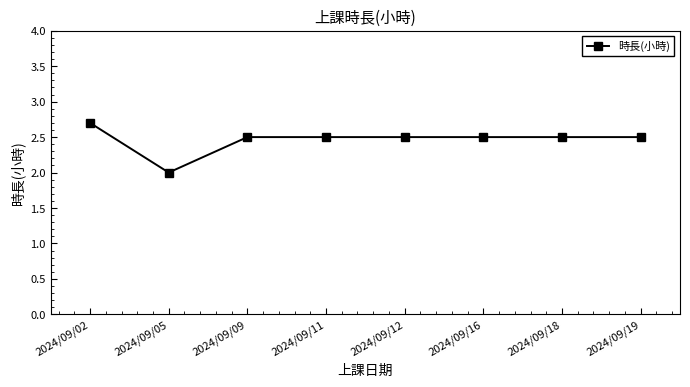

Is it true that the value at 2024/09/05 is 3.2?

False